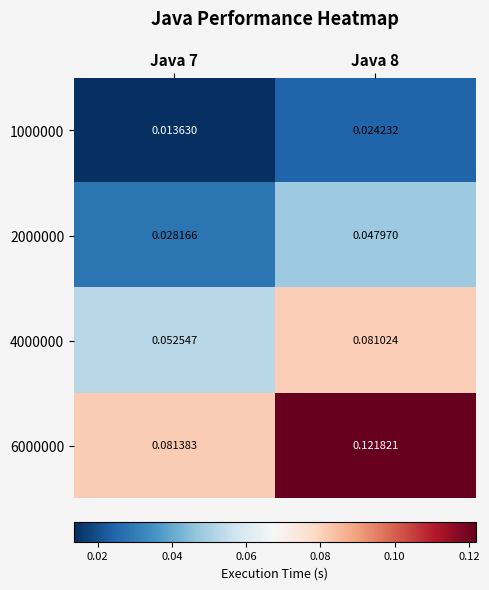

Which series has the largest range (max minus min)?

6000000